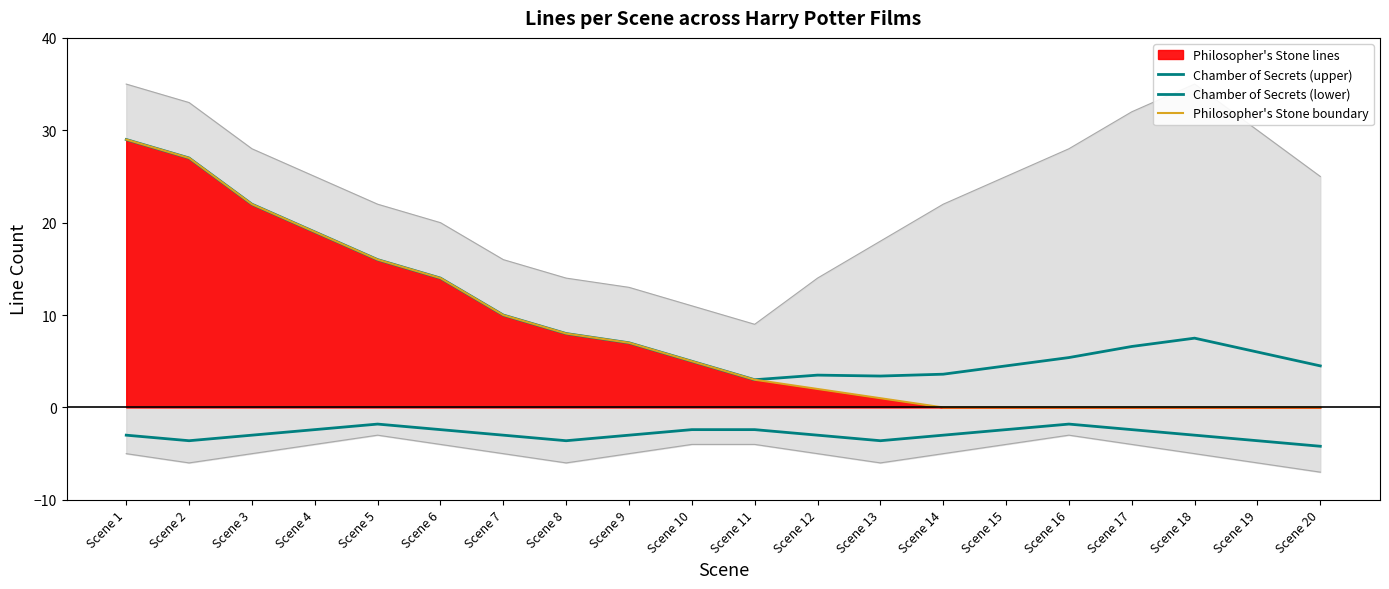

Which label corresponds to the largest value in the chart?

Scene 1